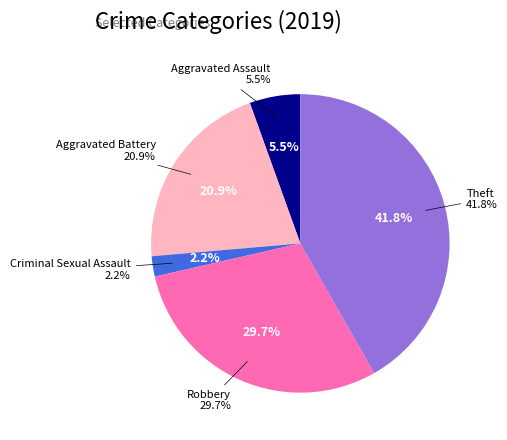

Which slice is the smallest?

Criminal Sexual Assault